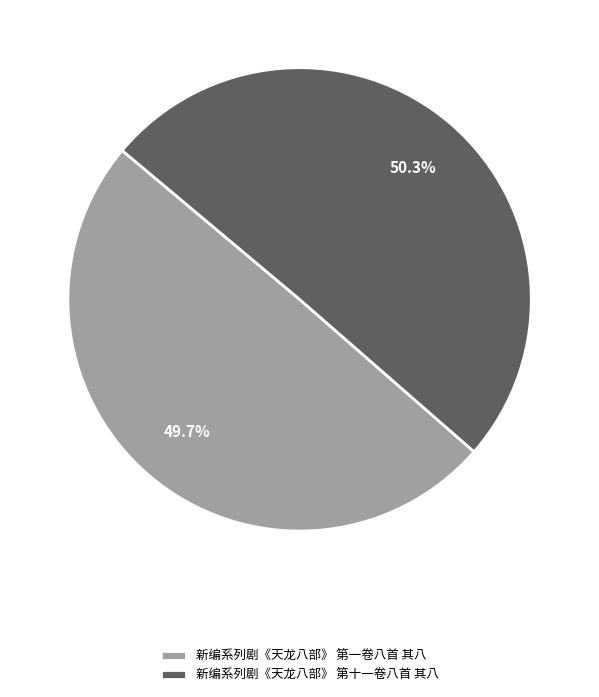

Is it true that 新编系列剧《天龙八部》 第一卷八首 其八 is 50% of the pie?

True